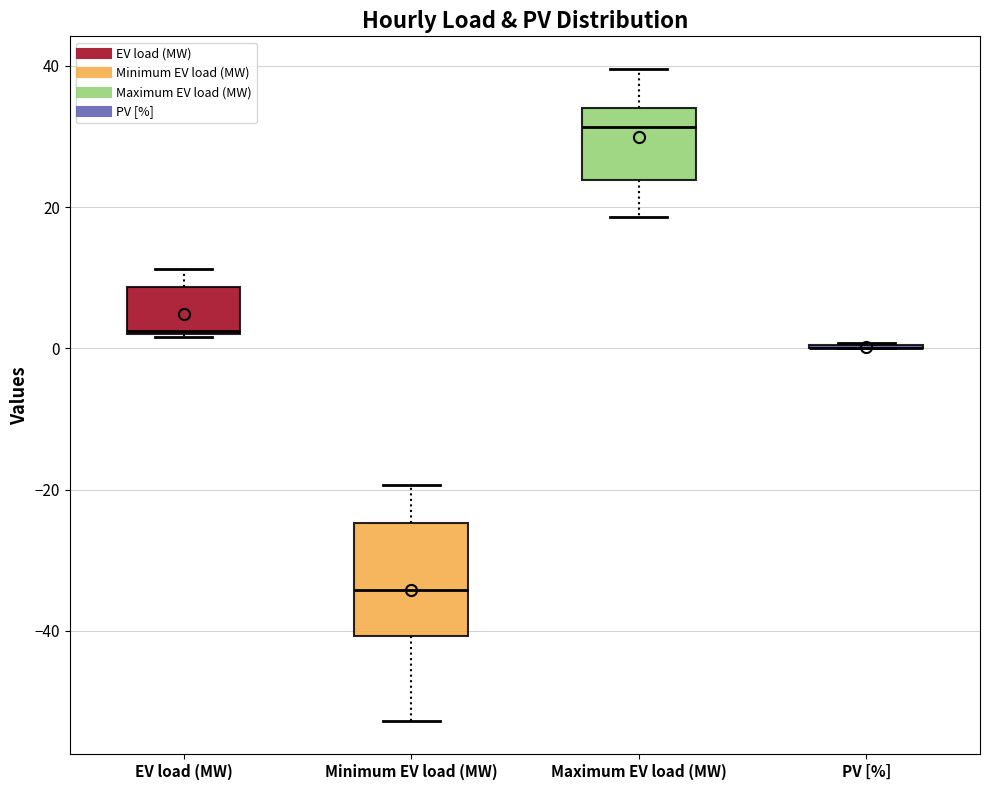

Reading left to right, read every box against the y-axis: the position of its median line, the range the box covers, and the ends of its whiskers. The values are not printed on the chart, so give them approximately, as read against the axis.

EV load (MW): median 2, box 2 to 8, whiskers 2 to 12
Minimum EV load (MW): median -34, box -40 to -24, whiskers -52 to -20
Maximum EV load (MW): median 32, box 24 to 34, whiskers 18 to 40
PV [%]: box collapsed to a line at 0, whiskers 0 to 0